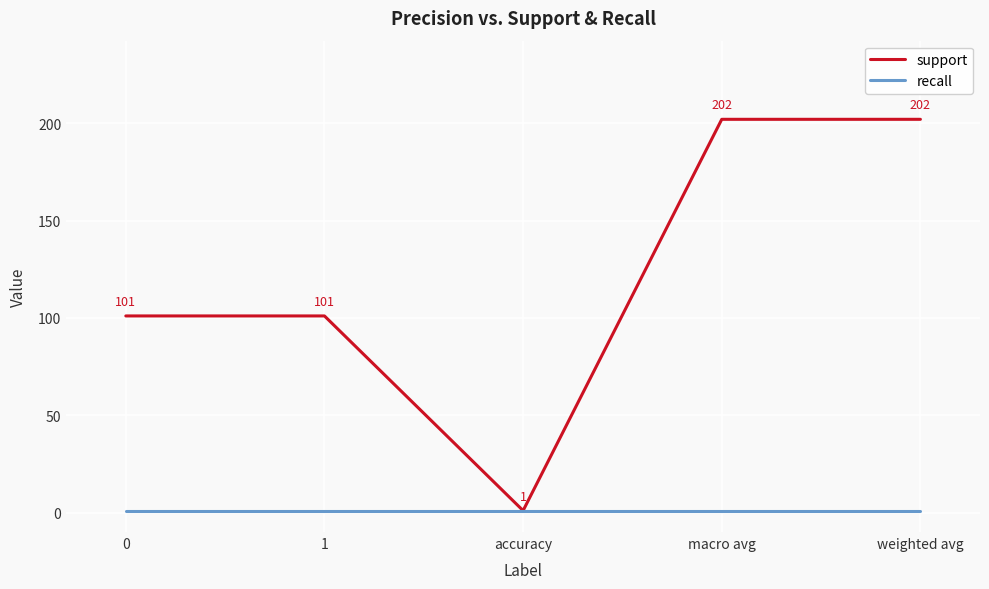

What are all the series names shown in the legend?

support, recall